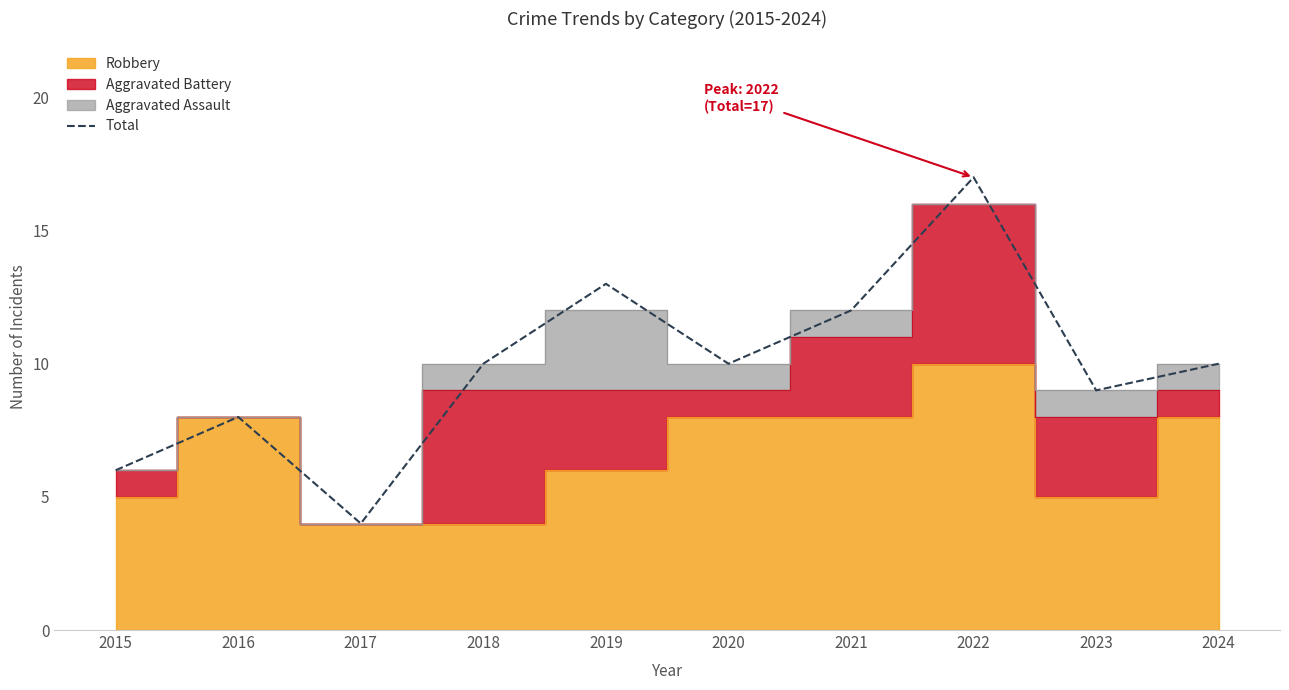

At which label does Total reach its peak?

2022